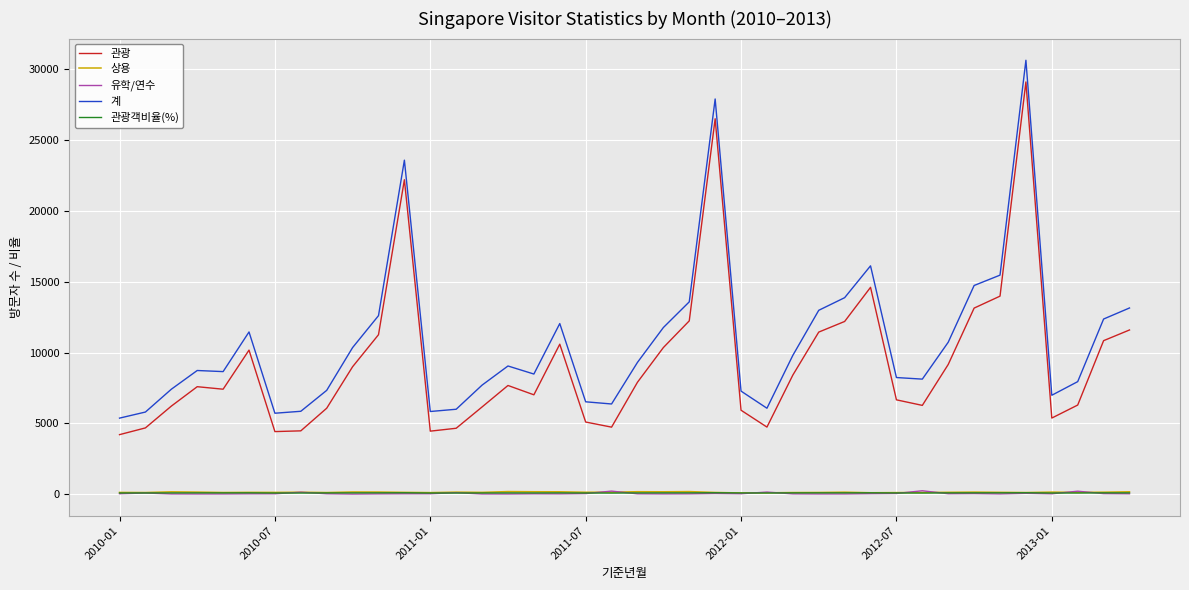

True or false: 계 and 관광객비율(%) cross at least once.

False